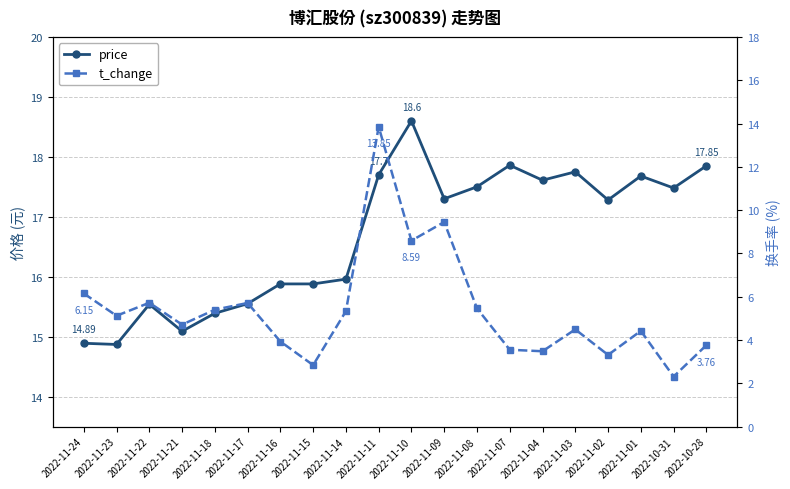

At which label is price closest to 16?

2022-11-14